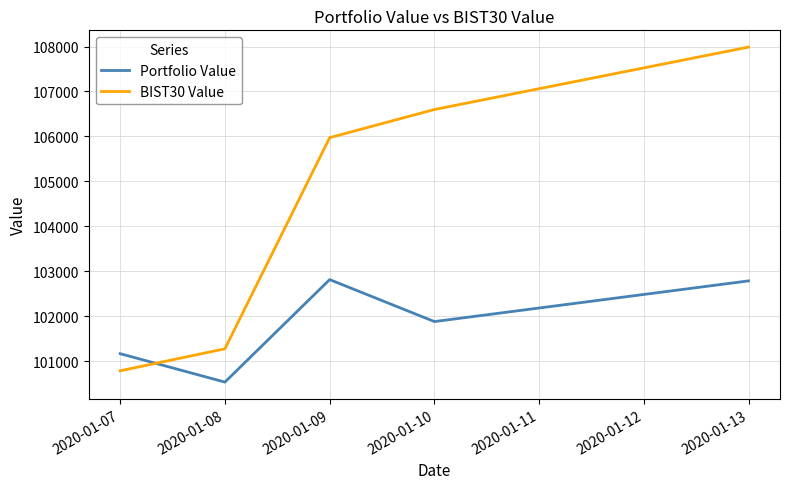

Rank the series by their maximum value, from highest to lowest.

BIST30 Value, Portfolio Value